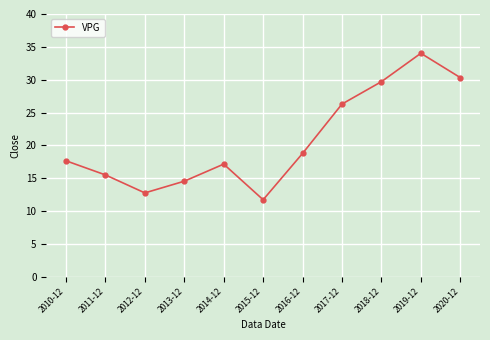

What is the label of the 5th point from the left?

2014-12